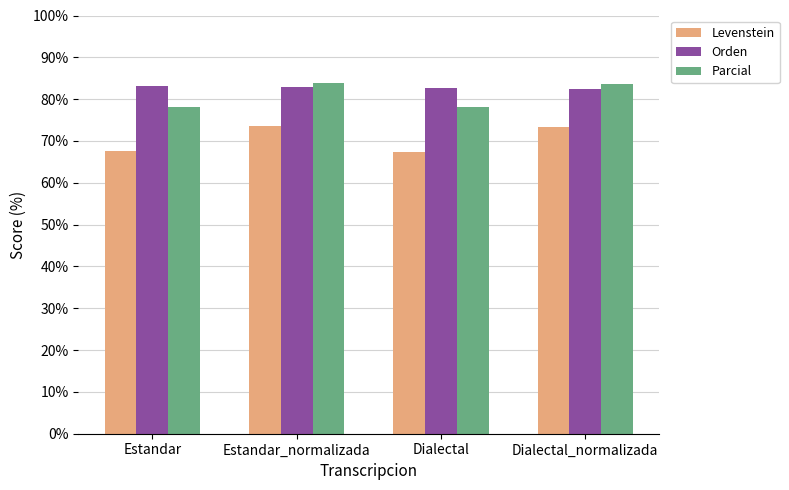

What is the label of the 2nd bar from the left?

Estandar_normalizada